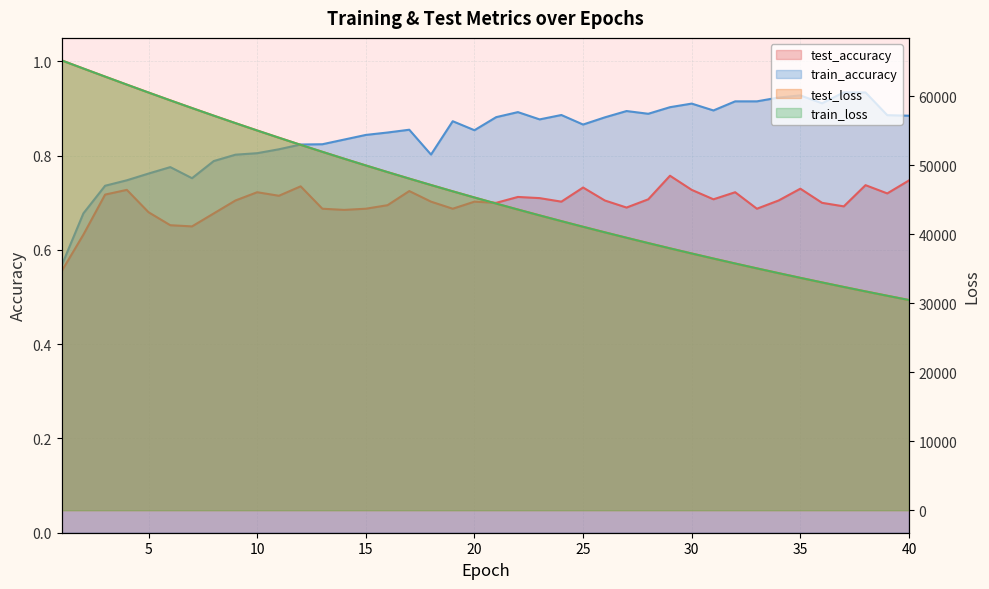

At 36, list the series in order from largest to smallest.

test_loss, train_loss, train_accuracy, test_accuracy